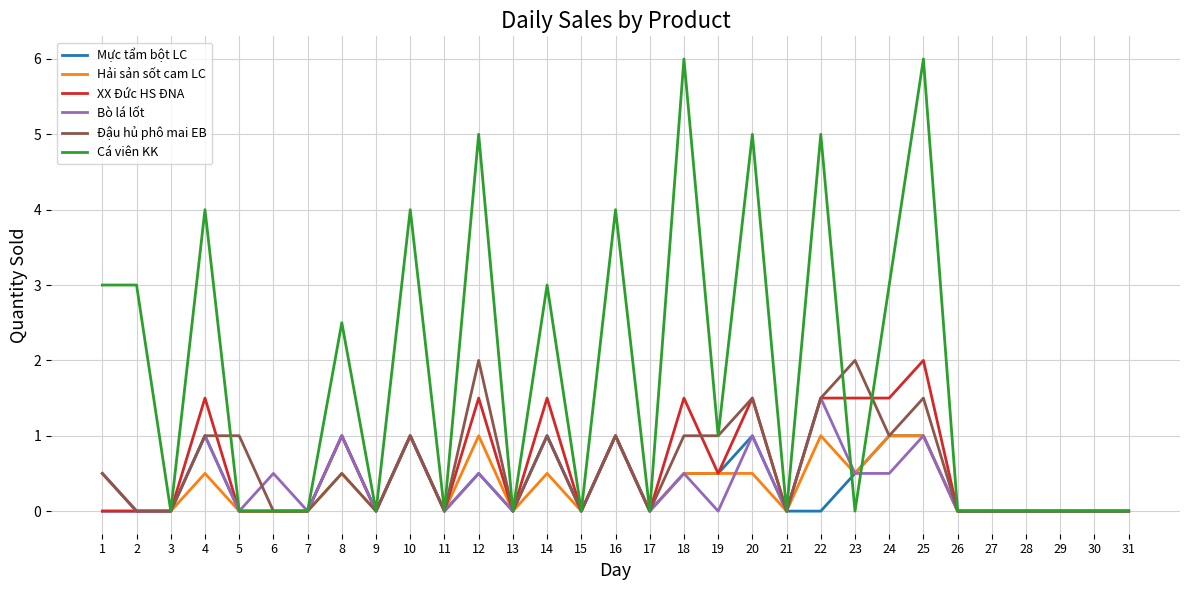

What is the total value across all series at 22?

10.5